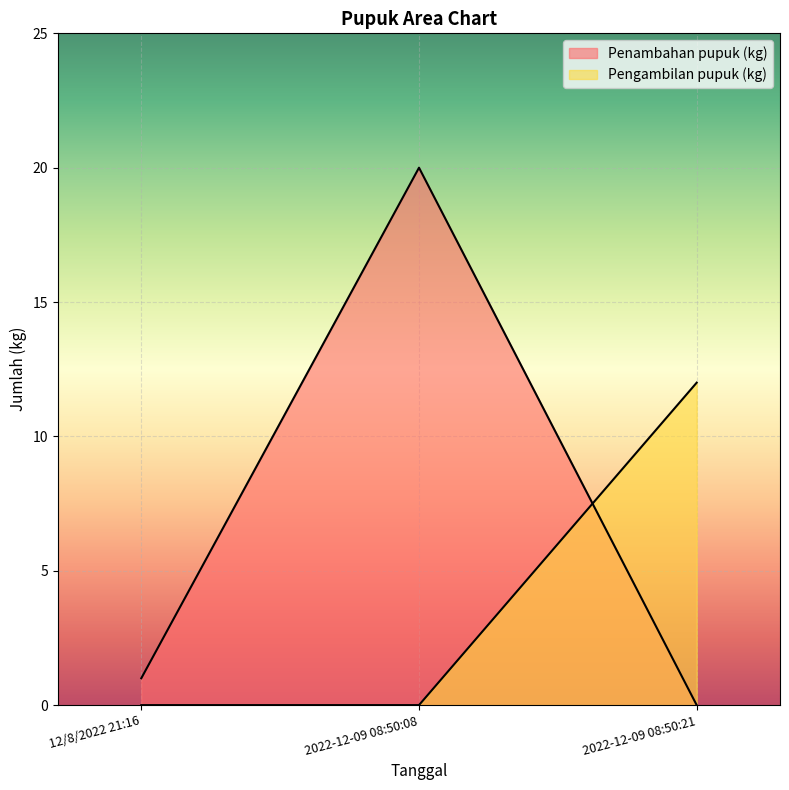

Rank the categories by Penambahan pupuk (kg) value from lowest to highest.

2022-12-09 08:50:21, 12/8/2022 21:16, 2022-12-09 08:50:08